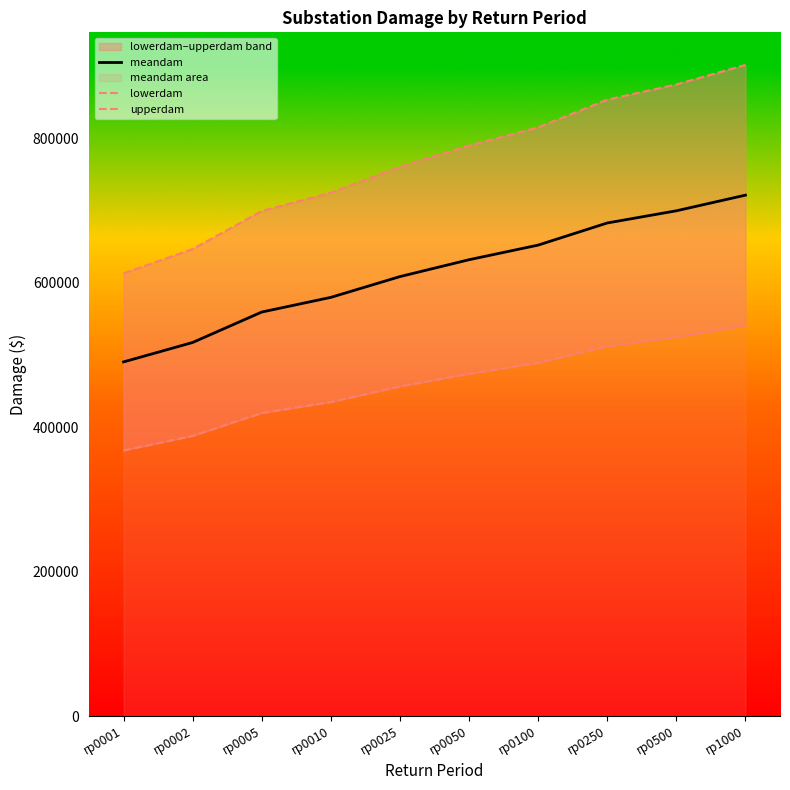

What is the total value across all series at rp0025?

1826208.1